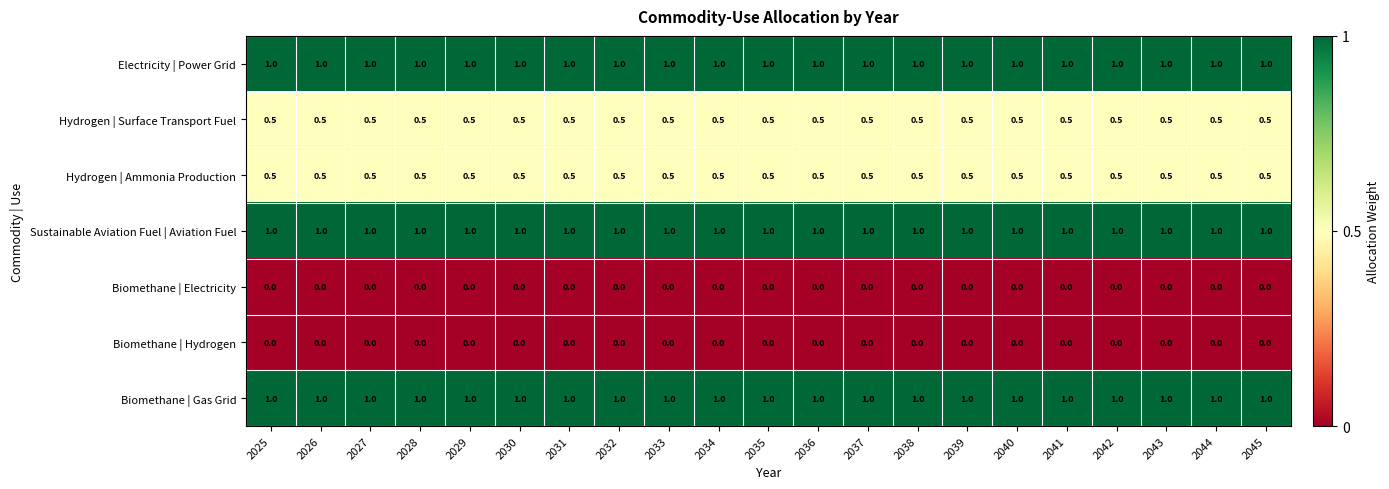

Count the number of categories in the chart.

21